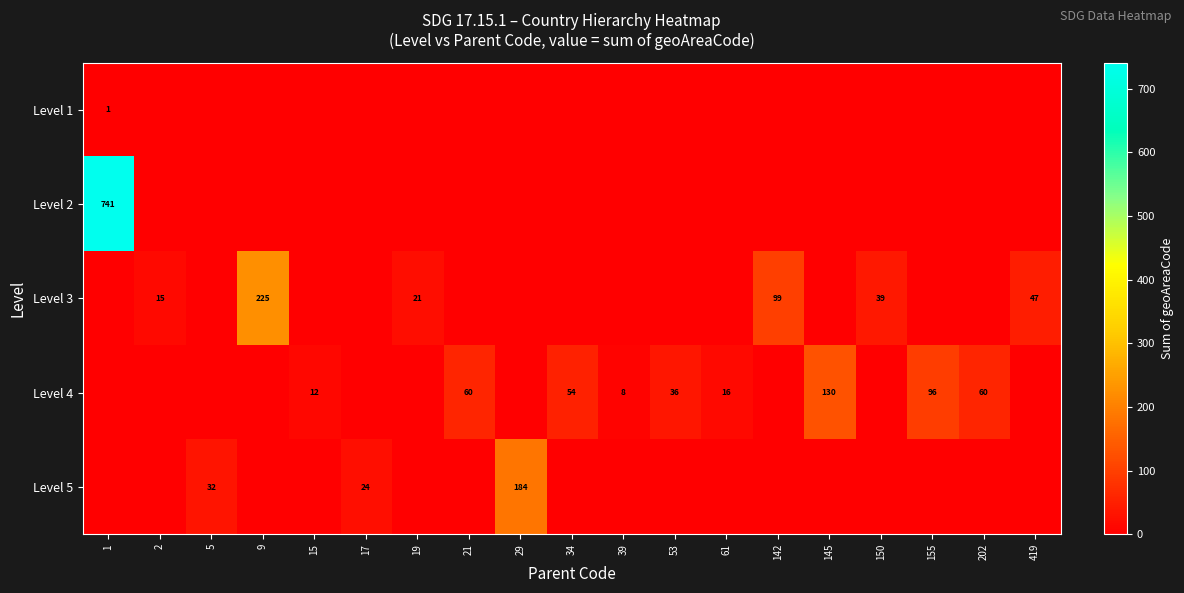

Which category has the highest value in the Level 1 series?

1